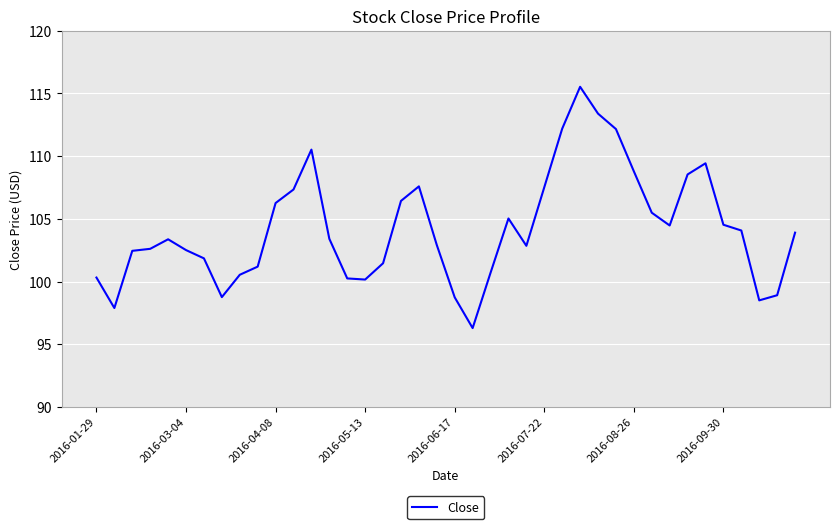

What is the minimum value shown in the chart?

96.3